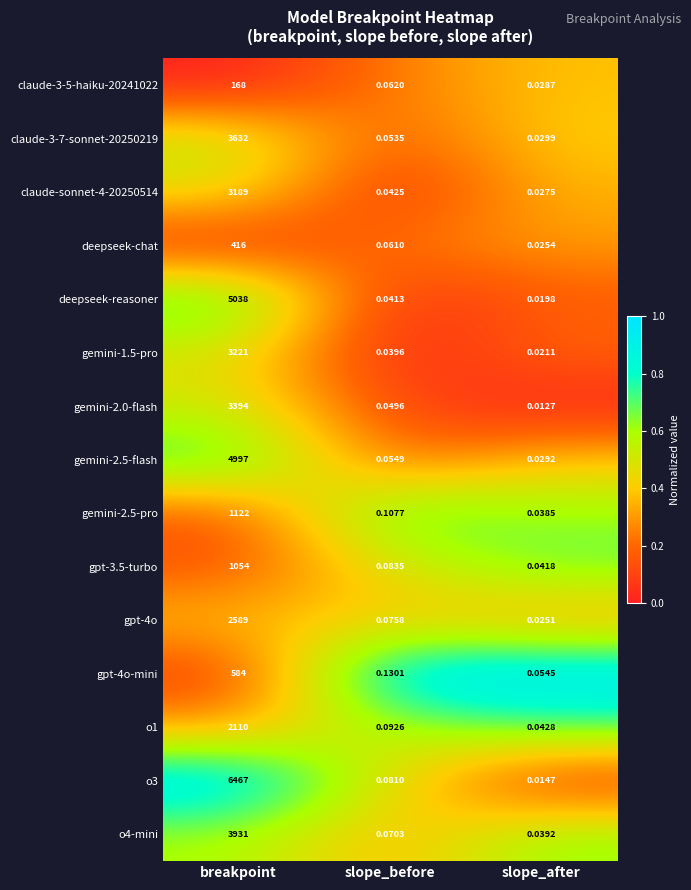

Which label corresponds to the smallest value in the chart?

slope_after